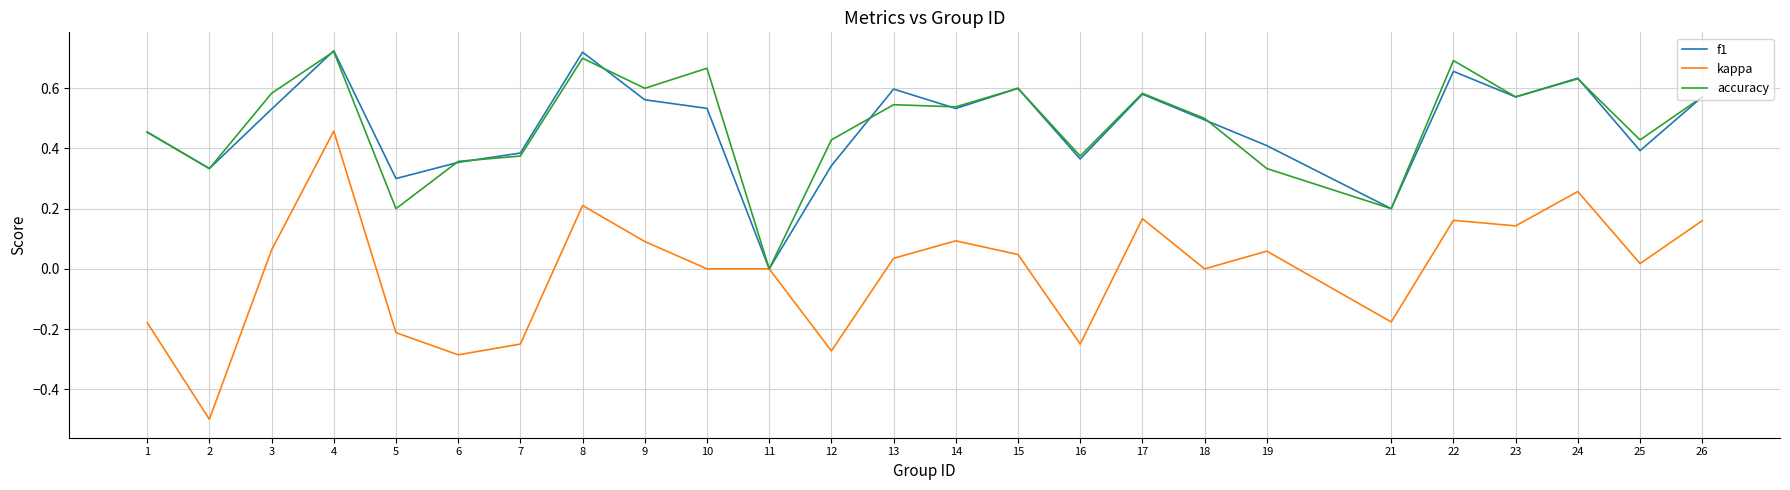

What is the total value across all series at 9?

1.3